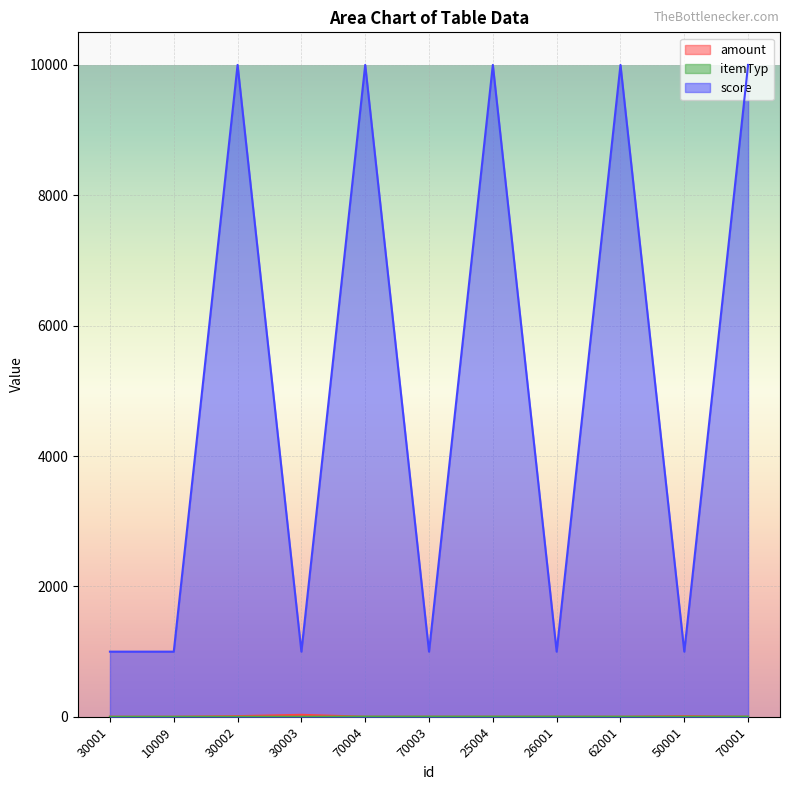

Between 30001 and 50001, which series saw the biggest shift?

amount